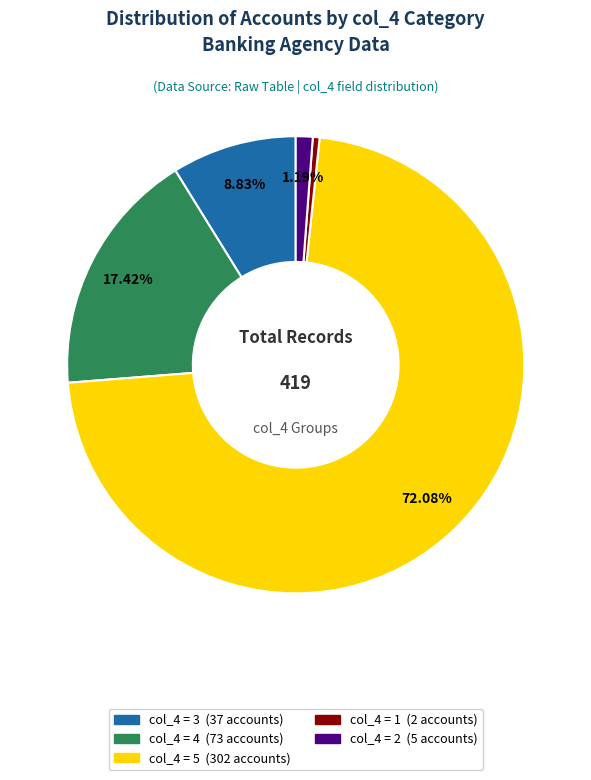

Does any single category account for the majority?

Yes